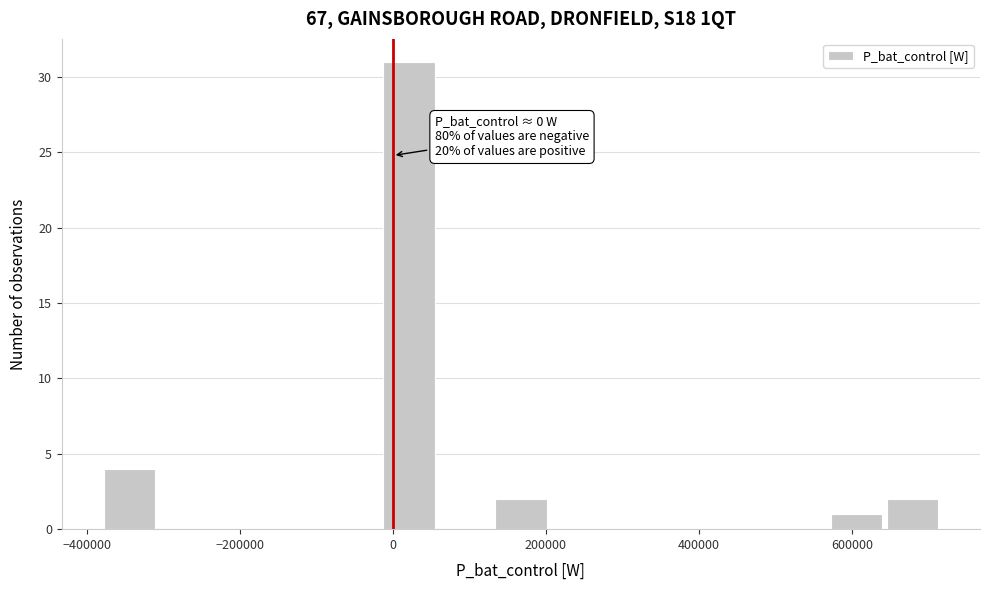

Around what value on the x-axis is the tallest bar? Give the approximate position of its centre, as read against the axis.

20000